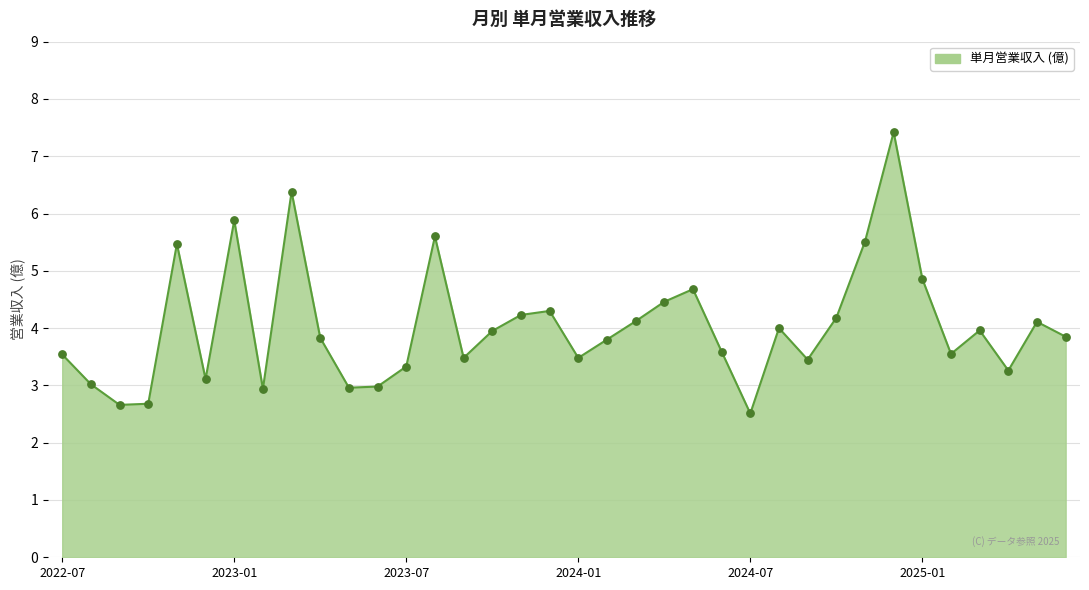

What is the maximum value shown in the chart?

7.4